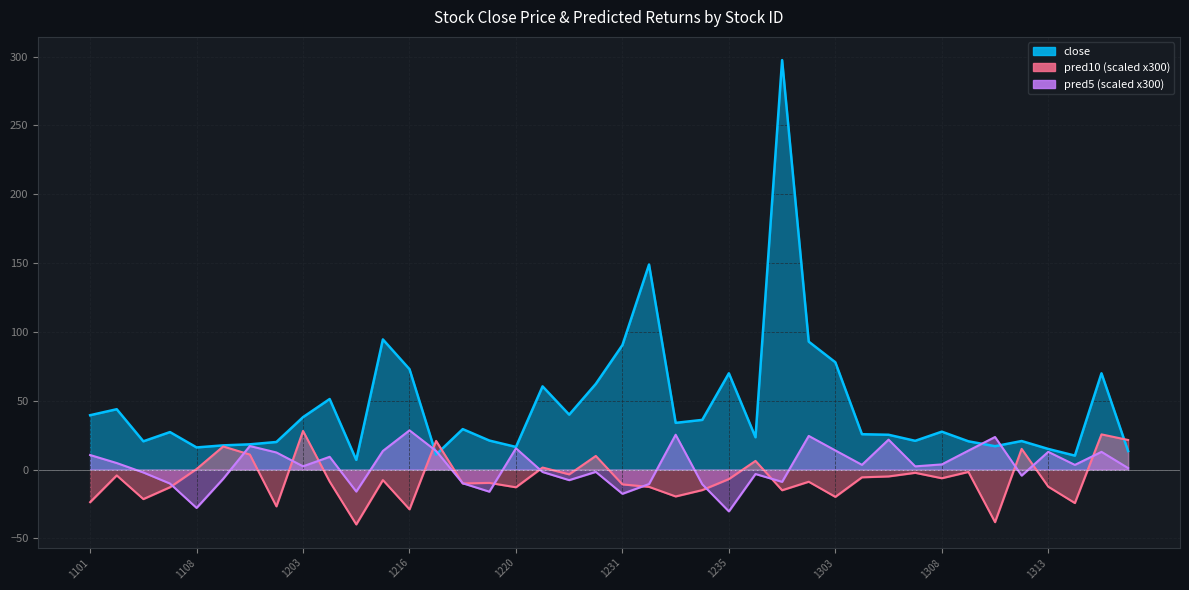

Which series changed the most between 1235 and 1305?

pred5